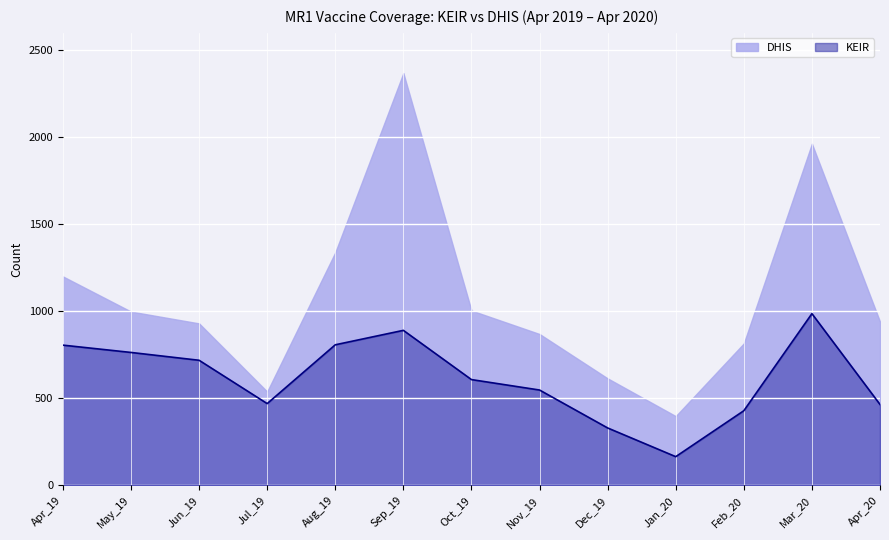

Count the number of categories in the chart.

13